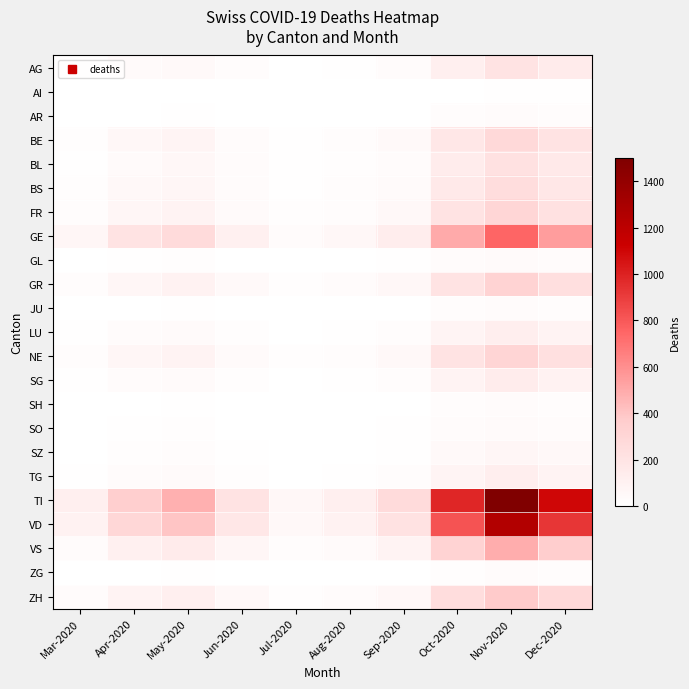

Reading left to right, what are all the values shown in this chart?

AG: Mar-2020=11	Apr-2020=36	May-2020=45	Jun-2020=20	Jul-2020=5	Aug-2020=10	Sep-2020=25	Oct-2020=120	Nov-2020=210	Dec-2020=150
AI: Mar-2020=0	Apr-2020=2	May-2020=3	Jun-2020=1	Jul-2020=0	Aug-2020=0	Sep-2020=1	Oct-2020=5	Nov-2020=10	Dec-2020=8
AR: Mar-2020=2	Apr-2020=5	May-2020=8	Jun-2020=3	Jul-2020=1	Aug-2020=2	Sep-2020=4	Oct-2020=18	Nov-2020=30	Dec-2020=22
BE: Mar-2020=16	Apr-2020=55	May-2020=80	Jun-2020=35	Jul-2020=10	Aug-2020=20	Sep-2020=45	Oct-2020=180	Nov-2020=280	Dec-2020=200
BL: Mar-2020=10	Apr-2020=40	May-2020=60	Jun-2020=25	Jul-2020=8	Aug-2020=15	Sep-2020=35	Oct-2020=140	Nov-2020=220	Dec-2020=160
BS: Mar-2020=16	Apr-2020=50	May-2020=70	Jun-2020=30	Jul-2020=9	Aug-2020=18	Sep-2020=40	Oct-2020=160	Nov-2020=250	Dec-2020=180
FR: Mar-2020=20	Apr-2020=65	May-2020=90	Jun-2020=40	Jul-2020=12	Aug-2020=22	Sep-2020=50	Oct-2020=200	Nov-2020=300	Dec-2020=220
GE: Mar-2020=68	Apr-2020=200	May-2020=260	Jun-2020=110	Jul-2020=30	Aug-2020=60	Sep-2020=130	Oct-2020=500	Nov-2020=750	Dec-2020=550
GL: Mar-2020=2	Apr-2020=8	May-2020=12	Jun-2020=5	Jul-2020=1	Aug-2020=3	Sep-2020=6	Oct-2020=25	Nov-2020=40	Dec-2020=30
GR: Mar-2020=23	Apr-2020=70	May-2020=95	Jun-2020=42	Jul-2020=13	Aug-2020=24	Sep-2020=55	Oct-2020=210	Nov-2020=320	Dec-2020=230
JU: Mar-2020=0	Apr-2020=5	May-2020=8	Jun-2020=3	Jul-2020=1	Aug-2020=2	Sep-2020=4	Oct-2020=18	Nov-2020=28	Dec-2020=20
LU: Mar-2020=7	Apr-2020=25	May-2020=38	Jun-2020=16	Jul-2020=5	Aug-2020=9	Sep-2020=20	Oct-2020=80	Nov-2020=125	Dec-2020=90
NE: Mar-2020=22	Apr-2020=68	May-2020=92	Jun-2020=40	Jul-2020=12	Aug-2020=23	Sep-2020=52	Oct-2020=205	Nov-2020=310	Dec-2020=225
SG: Mar-2020=7	Apr-2020=25	May-2020=40	Jun-2020=17	Jul-2020=5	Aug-2020=10	Sep-2020=22	Oct-2020=88	Nov-2020=135	Dec-2020=98
SH: Mar-2020=1	Apr-2020=5	May-2020=8	Jun-2020=3	Jul-2020=1	Aug-2020=2	Sep-2020=4	Oct-2020=18	Nov-2020=28	Dec-2020=20
SO: Mar-2020=2	Apr-2020=8	May-2020=12	Jun-2020=5	Jul-2020=2	Aug-2020=3	Sep-2020=6	Oct-2020=25	Nov-2020=40	Dec-2020=30
SZ: Mar-2020=4	Apr-2020=15	May-2020=22	Jun-2020=9	Jul-2020=3	Aug-2020=5	Sep-2020=11	Oct-2020=45	Nov-2020=70	Dec-2020=52
TG: Mar-2020=7	Apr-2020=25	May-2020=38	Jun-2020=16	Jul-2020=5	Aug-2020=9	Sep-2020=20	Oct-2020=80	Nov-2020=125	Dec-2020=90
TI: Mar-2020=120	Apr-2020=350	May-2020=480	Jun-2020=210	Jul-2020=60	Aug-2020=115	Sep-2020=260	Oct-2020=980	Nov-2020=1500	Dec-2020=1100
VD: Mar-2020=97	Apr-2020=290	May-2020=400	Jun-2020=175	Jul-2020=50	Aug-2020=95	Sep-2020=215	Oct-2020=820	Nov-2020=1250	Dec-2020=920
VS: Mar-2020=35	Apr-2020=110	May-2020=150	Jun-2020=65	Jul-2020=20	Aug-2020=37	Sep-2020=83	Oct-2020=320	Nov-2020=490	Dec-2020=360
ZG: Mar-2020=1	Apr-2020=5	May-2020=8	Jun-2020=3	Jul-2020=1	Aug-2020=2	Sep-2020=4	Oct-2020=16	Nov-2020=25	Dec-2020=18
ZH: Mar-2020=27	Apr-2020=85	May-2020=115	Jun-2020=50	Jul-2020=15	Aug-2020=28	Sep-2020=64	Oct-2020=250	Nov-2020=380	Dec-2020=280